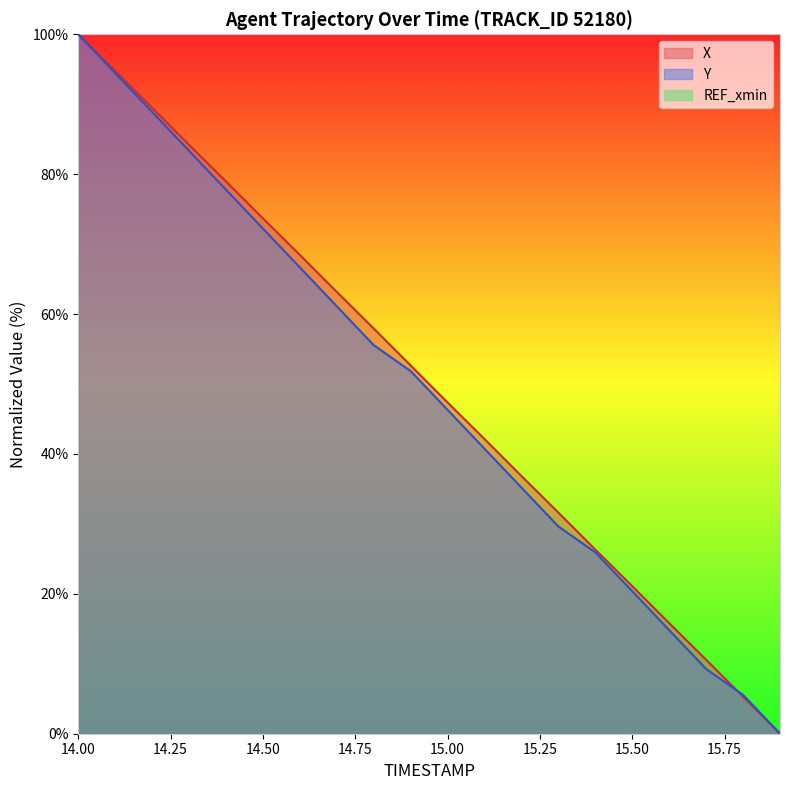

What position from the left is 14.2?

3